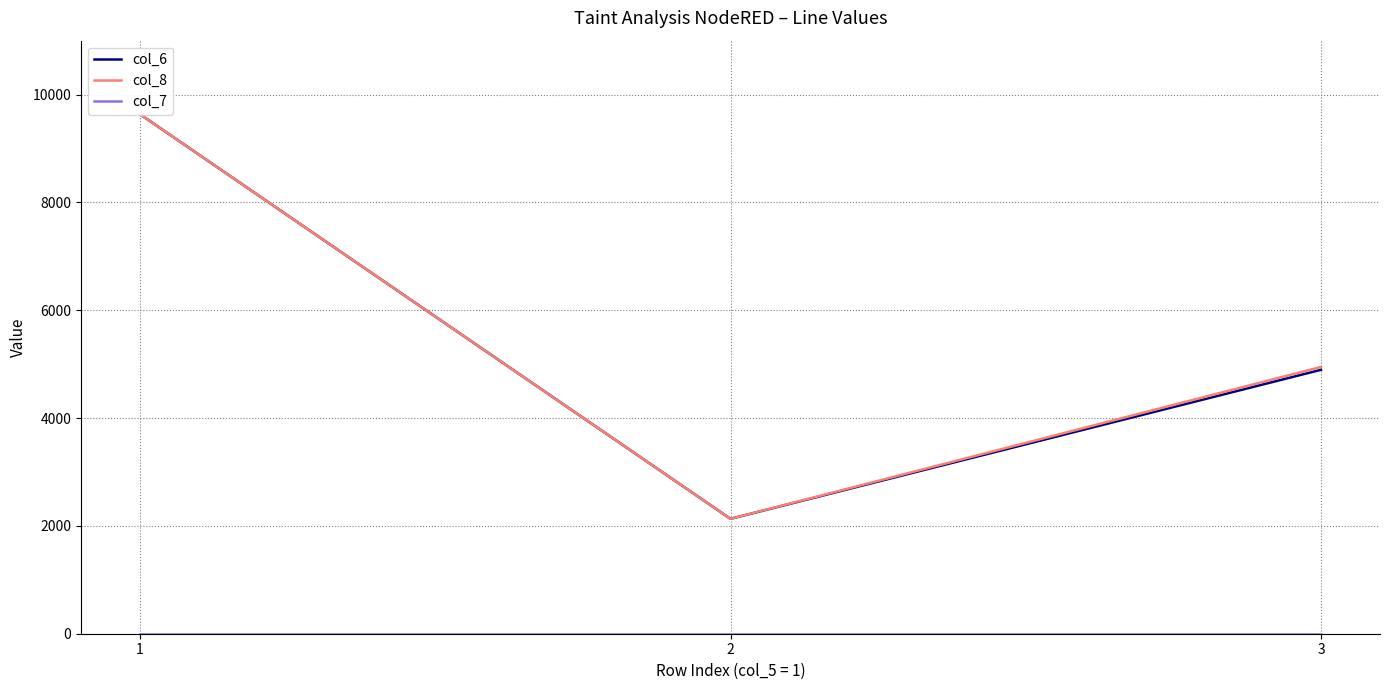

How many values in the col_6 series are below 4895?

1